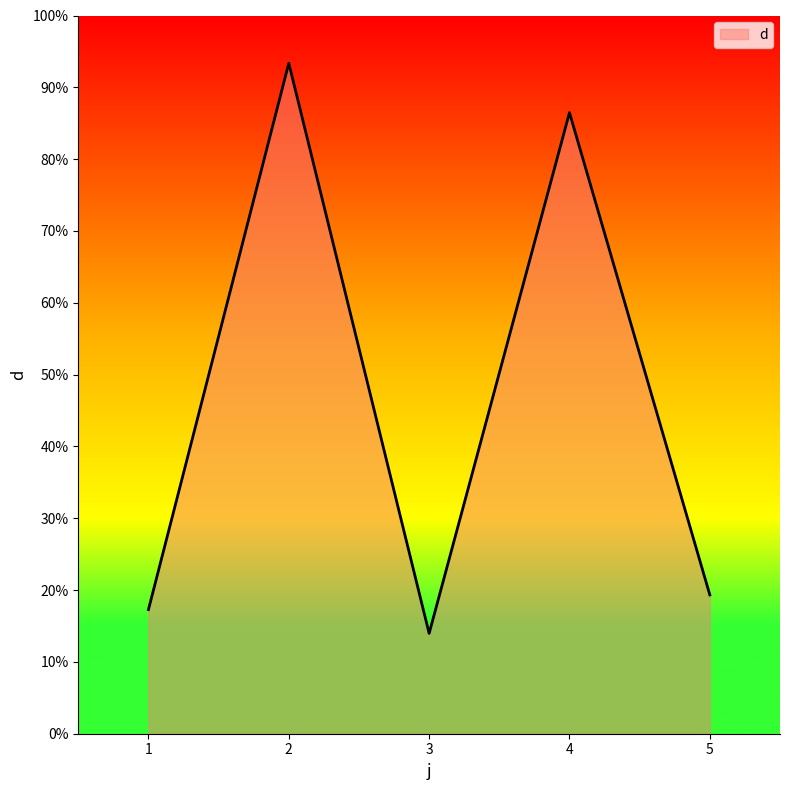

Rank the categories by value from lowest to highest.

3, 1, 5, 4, 2